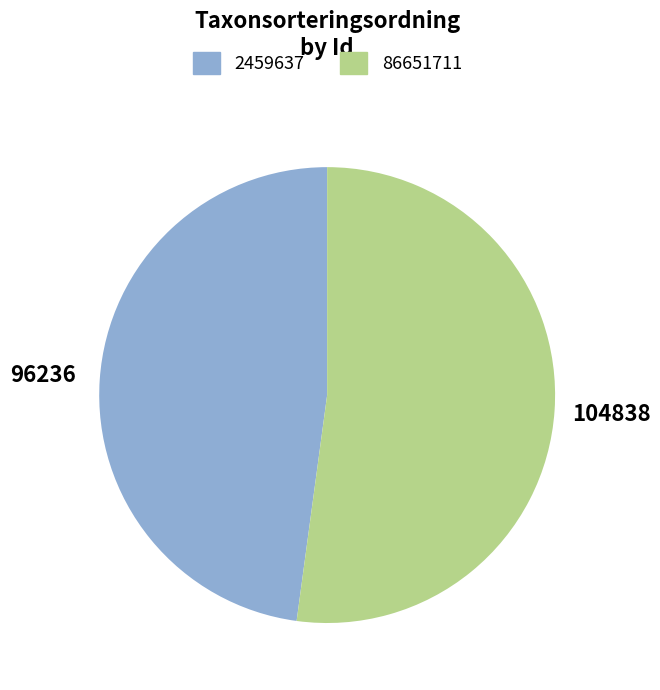

Is 86651711 the majority of the pie?

Yes